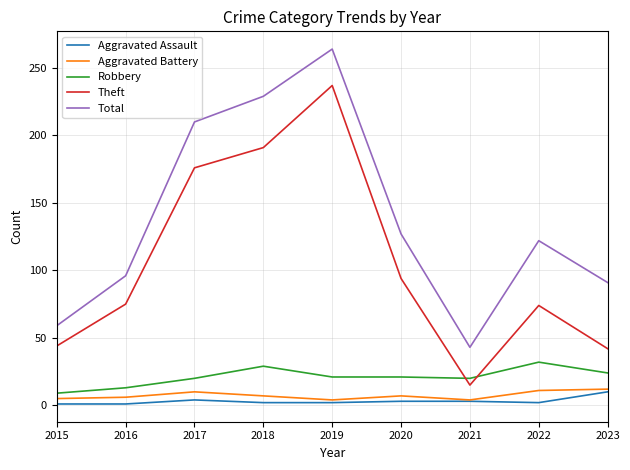

Which series has the largest total across all categories?

Total